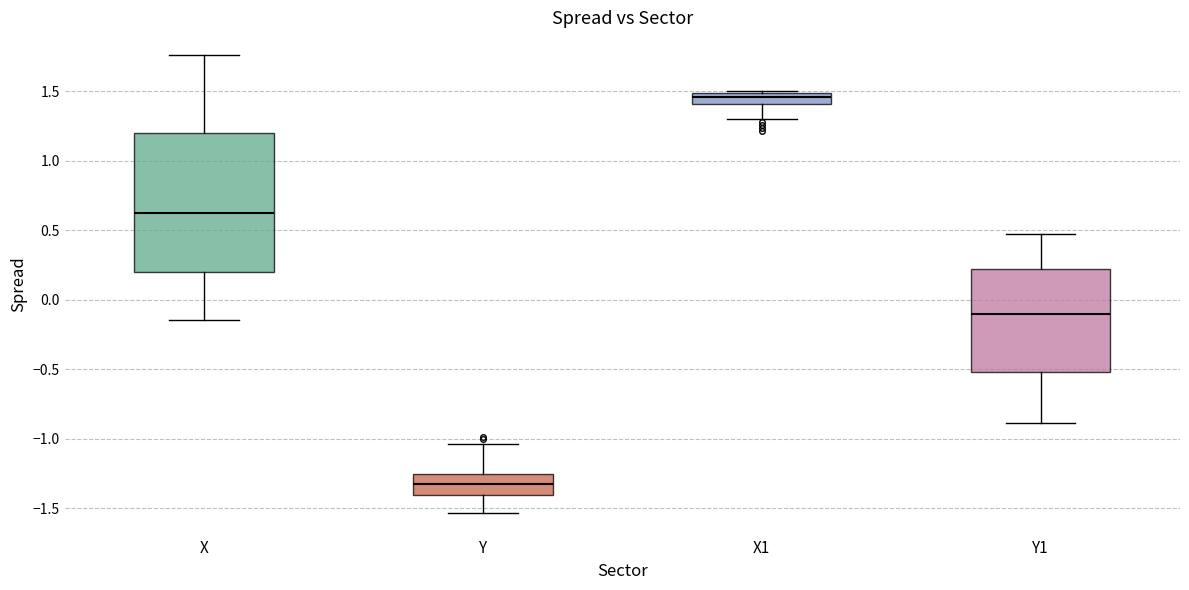

Reading left to right, transcribe this box plot: for each box, give where its median line is, the range the box spans, and where its two whiskers end, as read against the y-axis. The values are not printed on the chart, so give them approximately, as read against the axis.

X: median 0.60, box 0.20 to 1.20, whiskers -0.15 to 1.75
Y: median -1.35, box -1.40 to -1.25, whiskers -1.55 to -1.05
X1: median 1.45, box 1.40 to 1.50, whiskers 1.30 to 1.50
Y1: median -0.10, box -0.50 to 0.20, whiskers -0.90 to 0.50